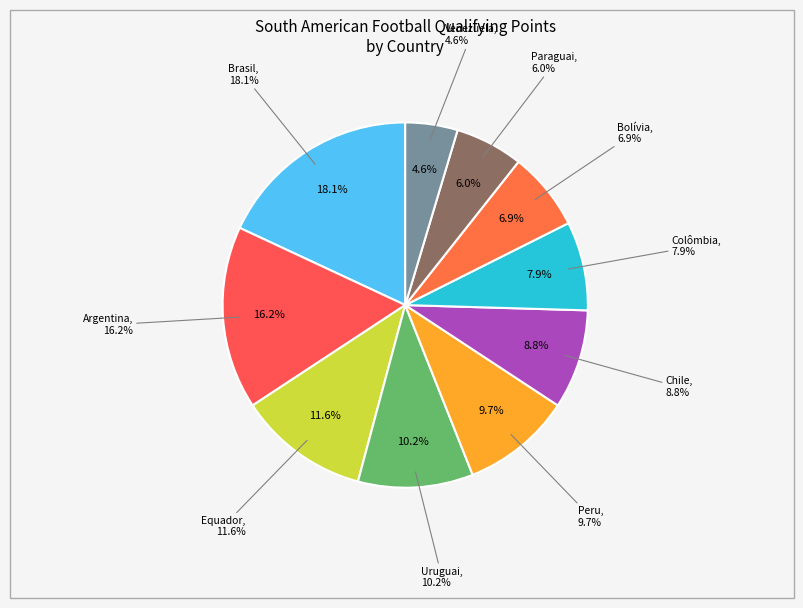

True or false: Bolívia accounts for 7% of the total.

True